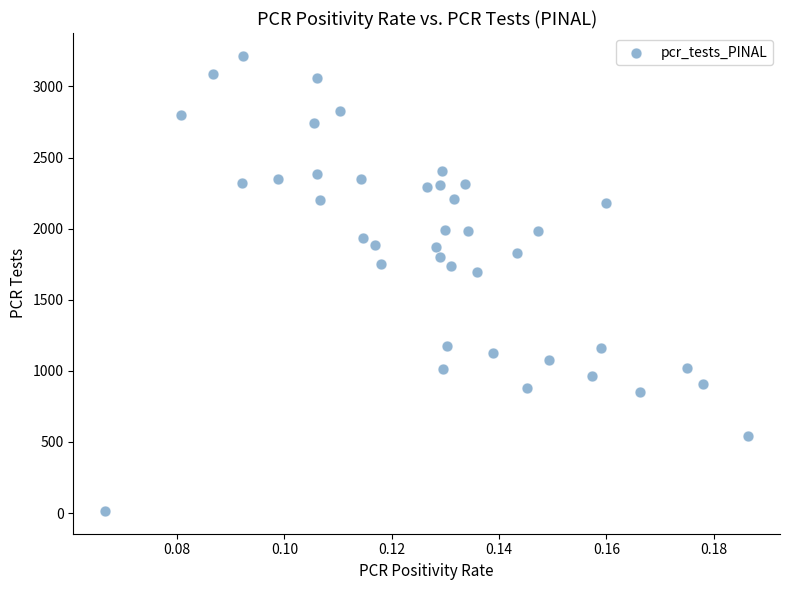

What Y value in the scatter plot is closest to 1615?

1692